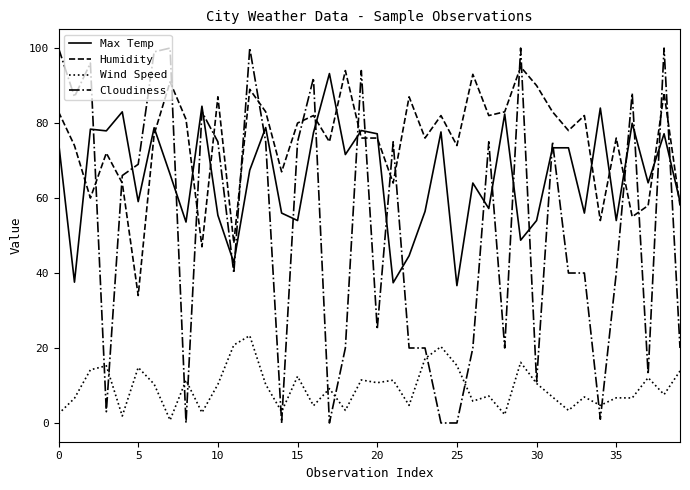

What is the greatest value displayed?

100.0